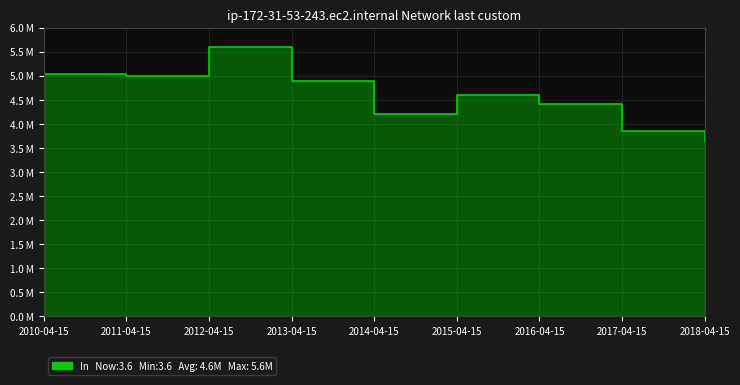

At which category does the data reach its first local peak?

2012-04-15